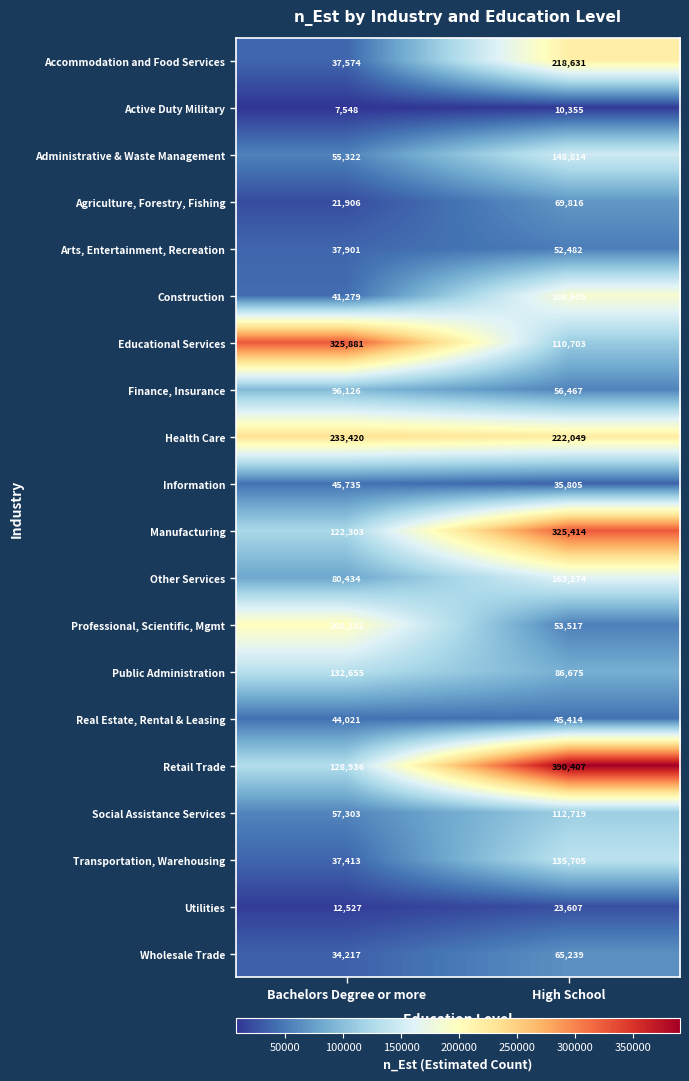

Rank the series at High School from lowest to highest value.

Active Duty Military, Utilities, Information, Real Estate, Rental & Leasing, Arts, Entertainment, Recreation, Professional, Scientific, Mgmt, Finance, Insurance, Wholesale Trade, Agriculture, Forestry, Fishing, Public Administration, Educational Services, Social Assistance Services, Transportation, Warehousing, Administrative & Waste Management, Other Services, Construction, Accommodation and Food Services, Health Care, Manufacturing, Retail Trade